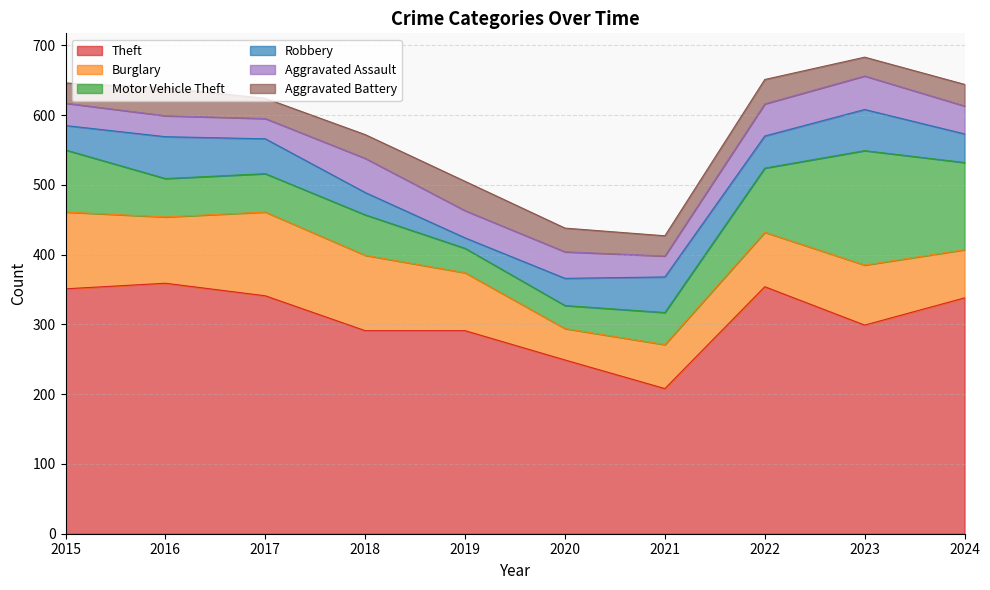

What is the value of the Burglary point at the 4th from the left?

108